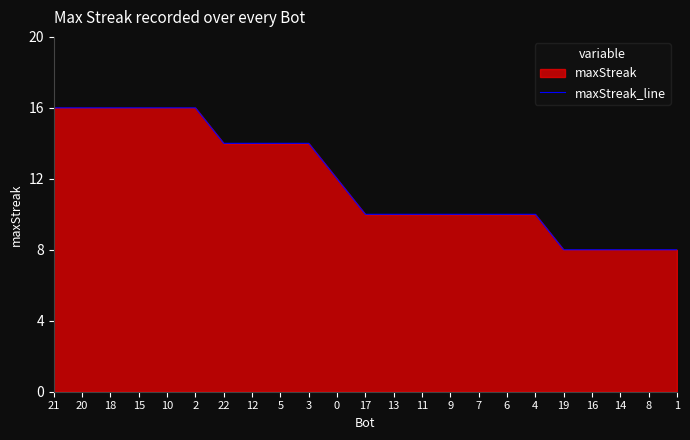

Rank the categories by value from highest to lowest.

21, 20, 18, 15, 10, 2, 22, 12, 5, 3, 0, 17, 13, 11, 9, 7, 6, 4, 19, 16, 14, 8, 1